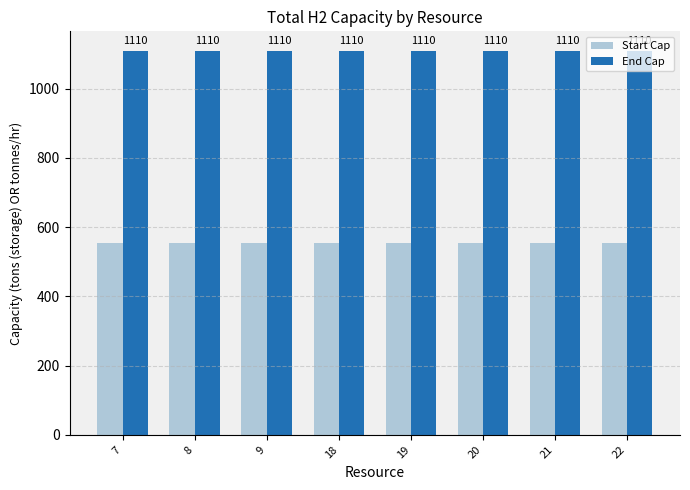

What is the sum of the Start Cap values at 21 and 18?

1110